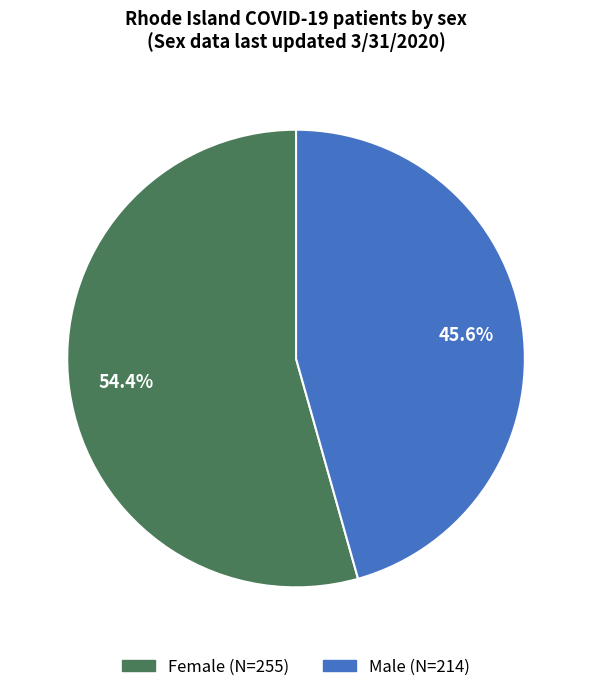

To the nearest percent, what portion does Female represent?

54%